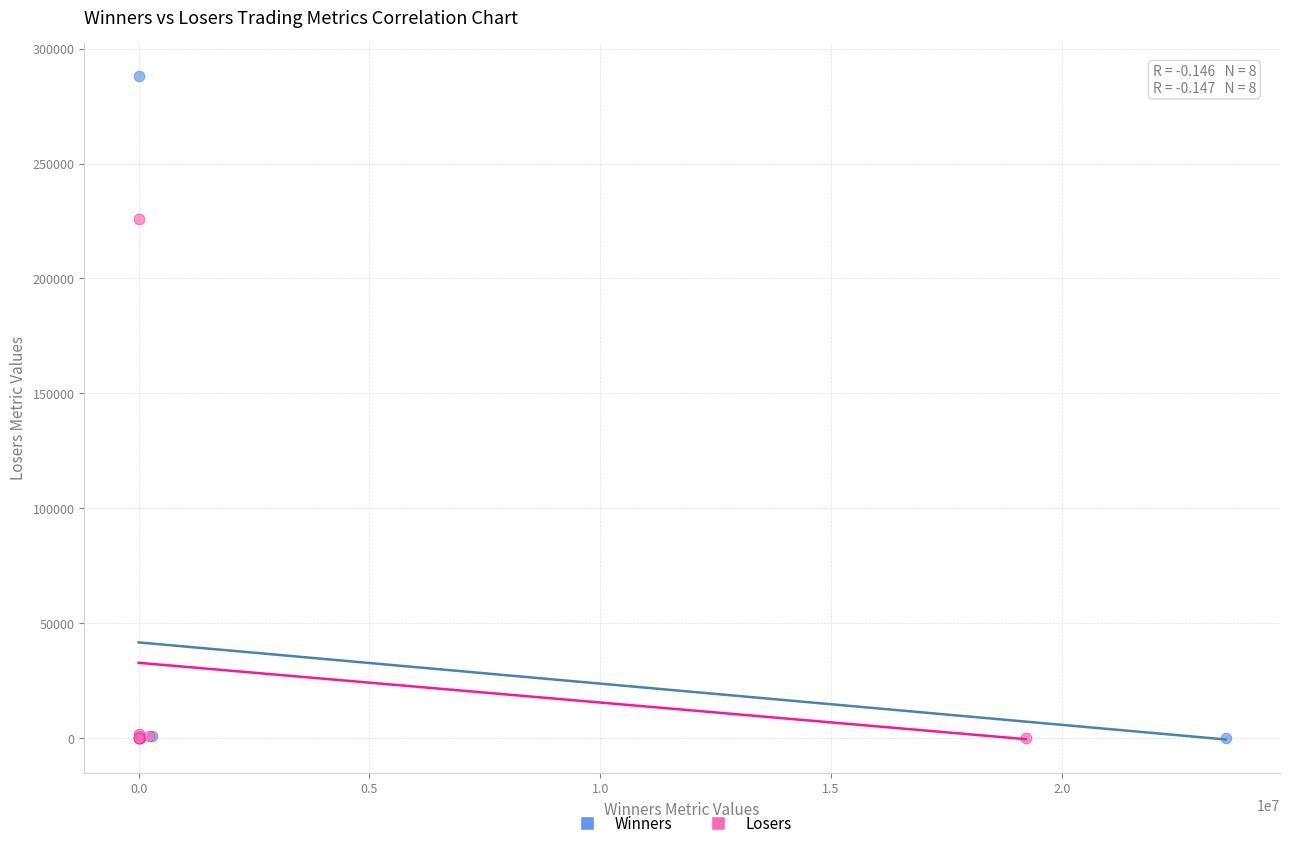

What are all the series names shown in the legend?

Winners, Losers